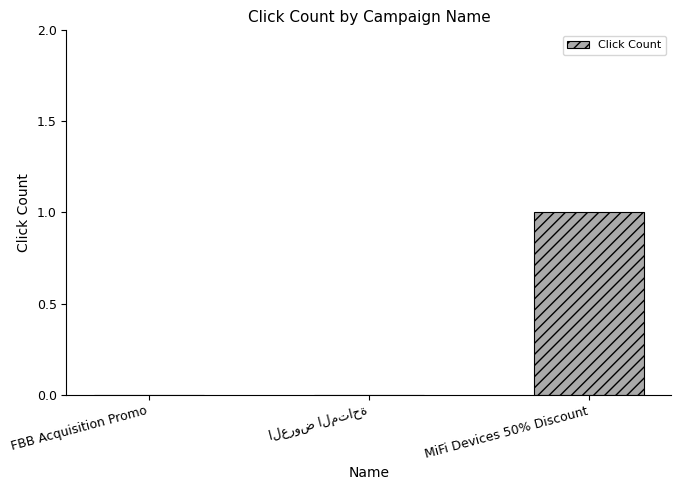

True or false: the data shows 1 at MiFi Devices 50% Discount.

True